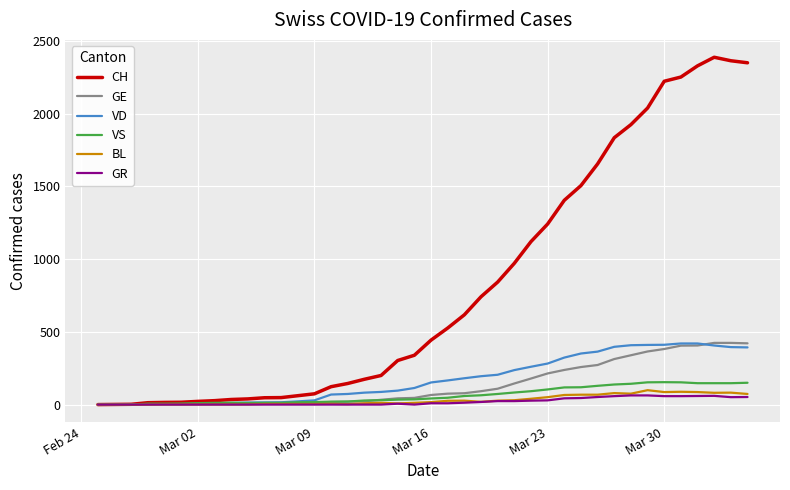

What is the difference between the maximum and second lowest values in the CH series?

2386